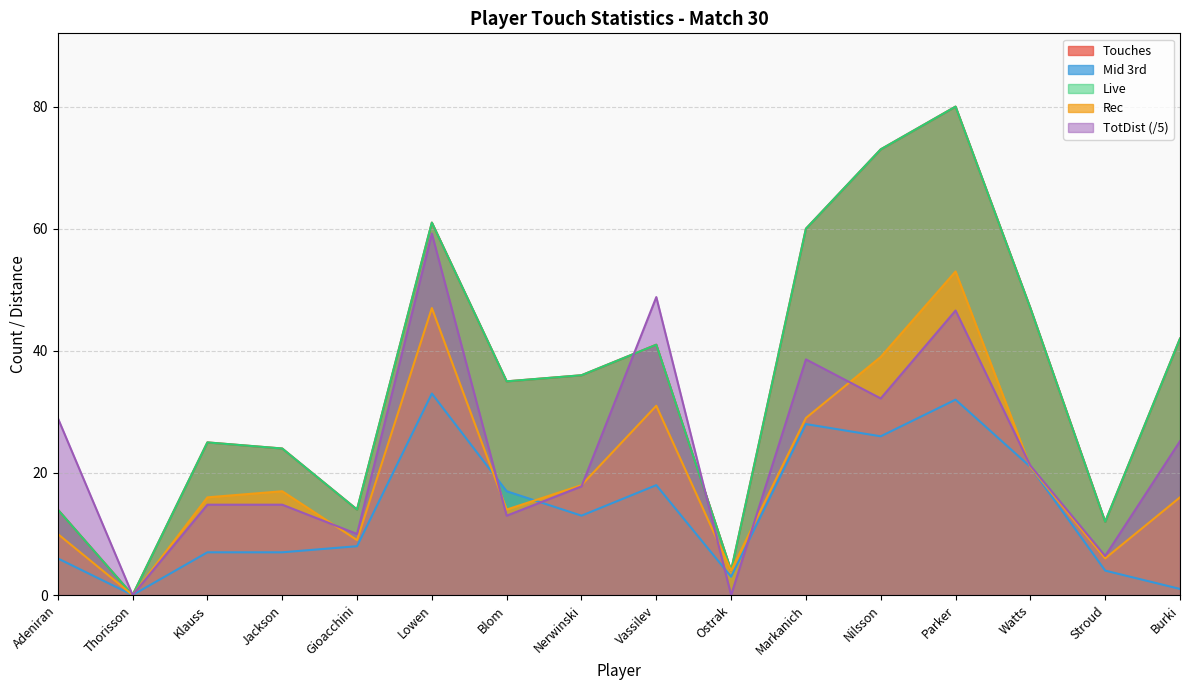

How many lines are shown in the chart?

5